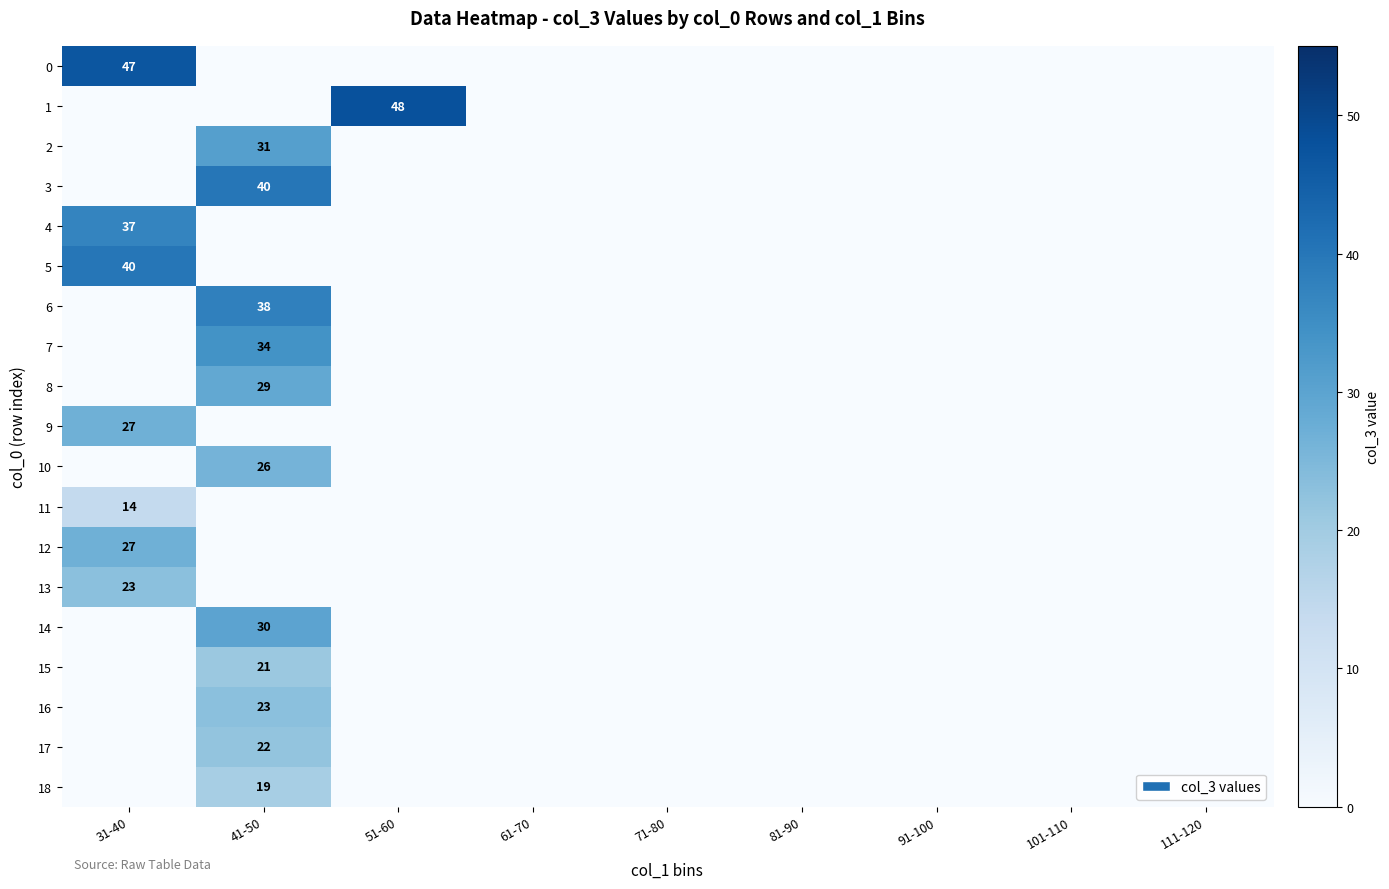

Rank the series by their maximum value, from lowest to highest.

11, 18, 15, 17, 13, 16, 10, 9, 12, 8, 14, 2, 7, 4, 6, 3, 5, 0, 1